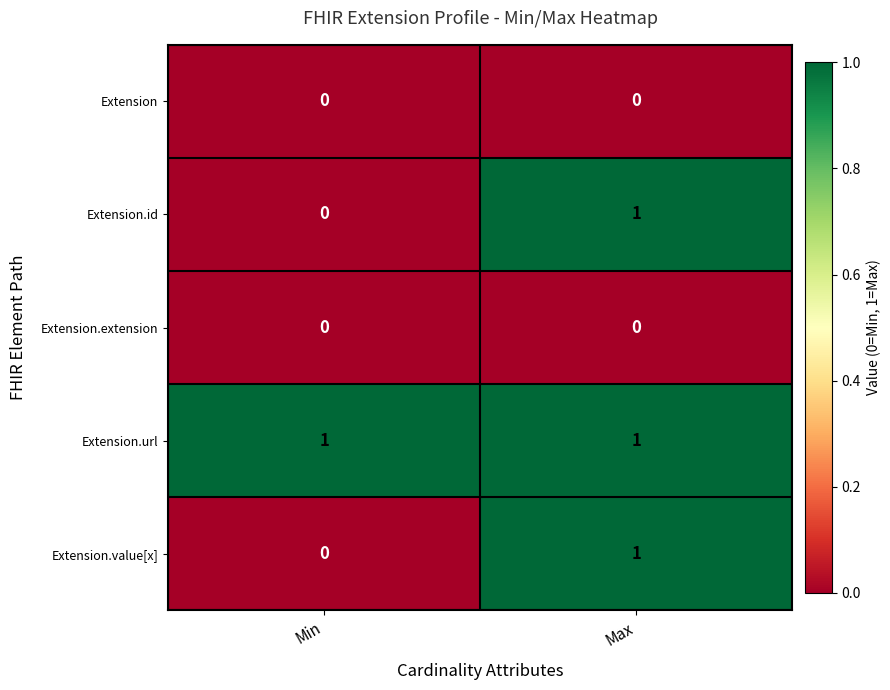

Is the value of Extension.url at Min greater than the value of Extension.id at Min?

Yes